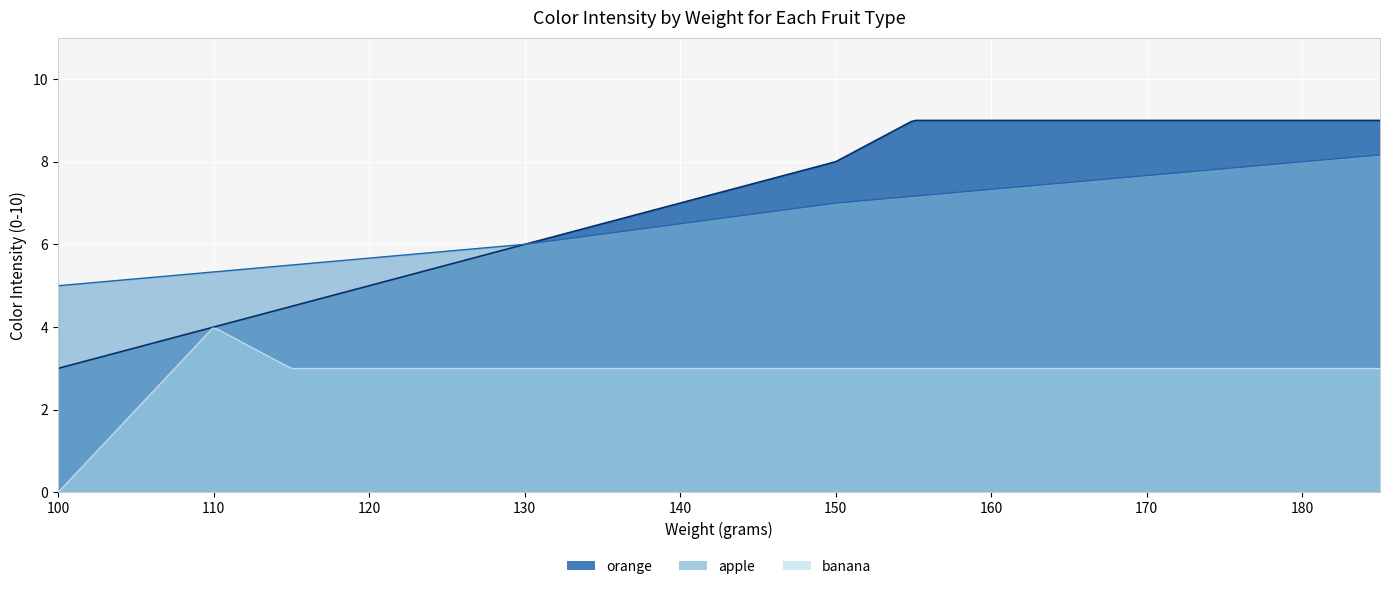

Rank the series by their maximum value, from highest to lowest.

orange, apple, banana